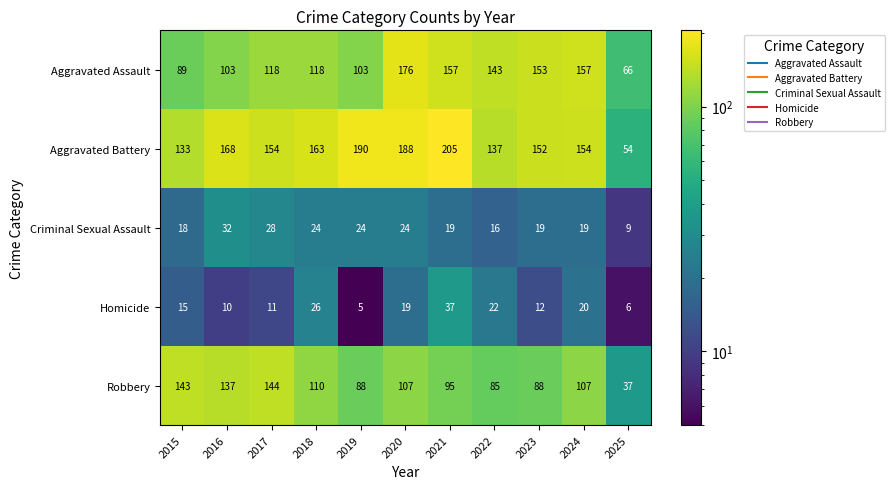

Is the value of Criminal Sexual Assault at 2016 greater than the value of Aggravated Battery at 2022?

No